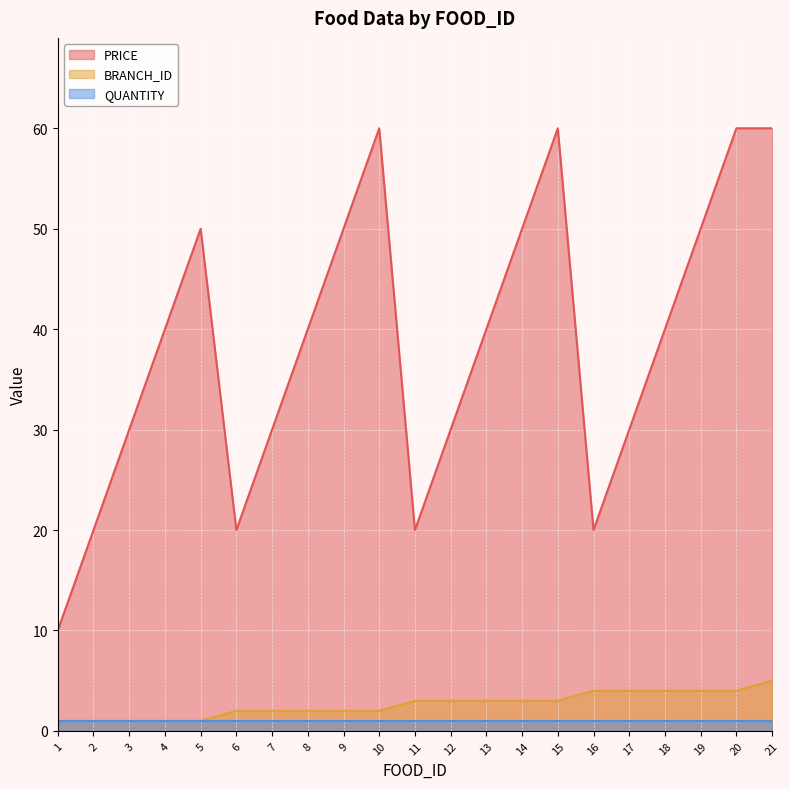

What is the minimum value shown in the chart?

1